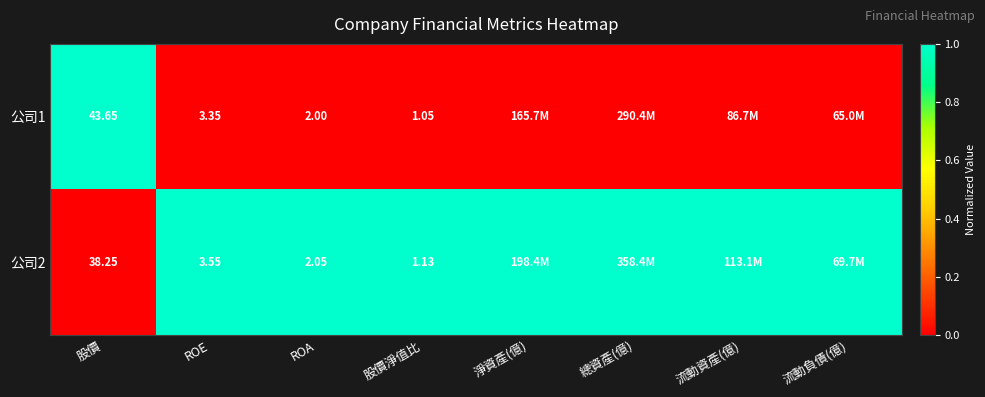

Is the value of 公司1 at 股價 greater than the value of 公司2 at 股價?

Yes